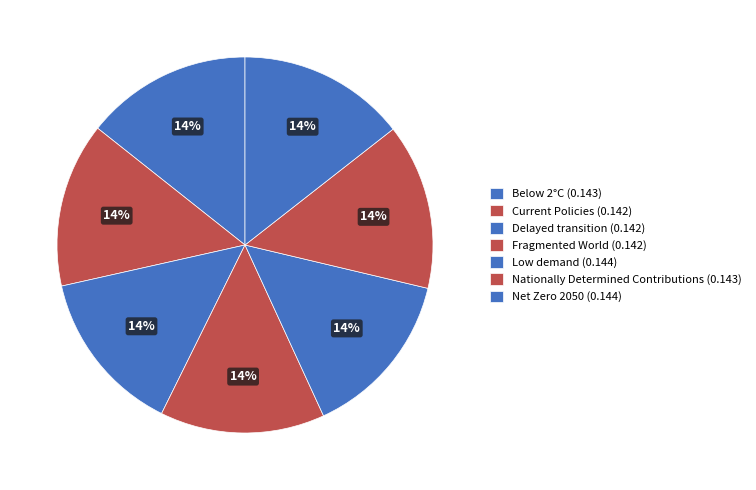

What is the largest slice in the pie chart?

Low demand